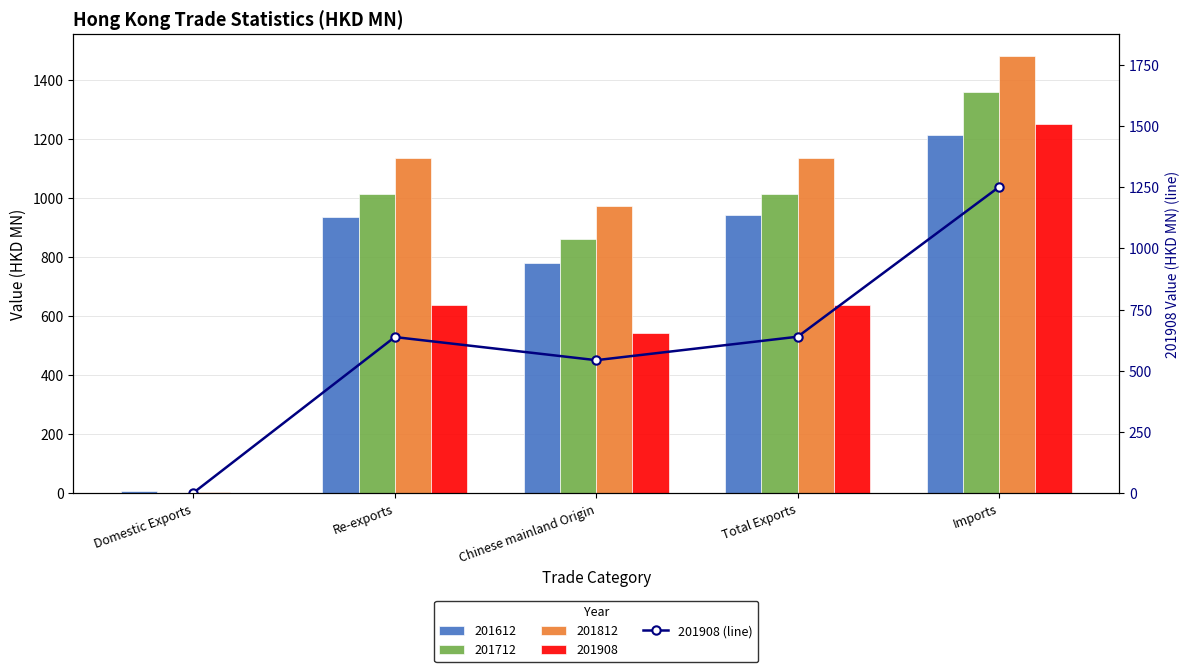

What is the difference between the second highest and minimum values?

638.1